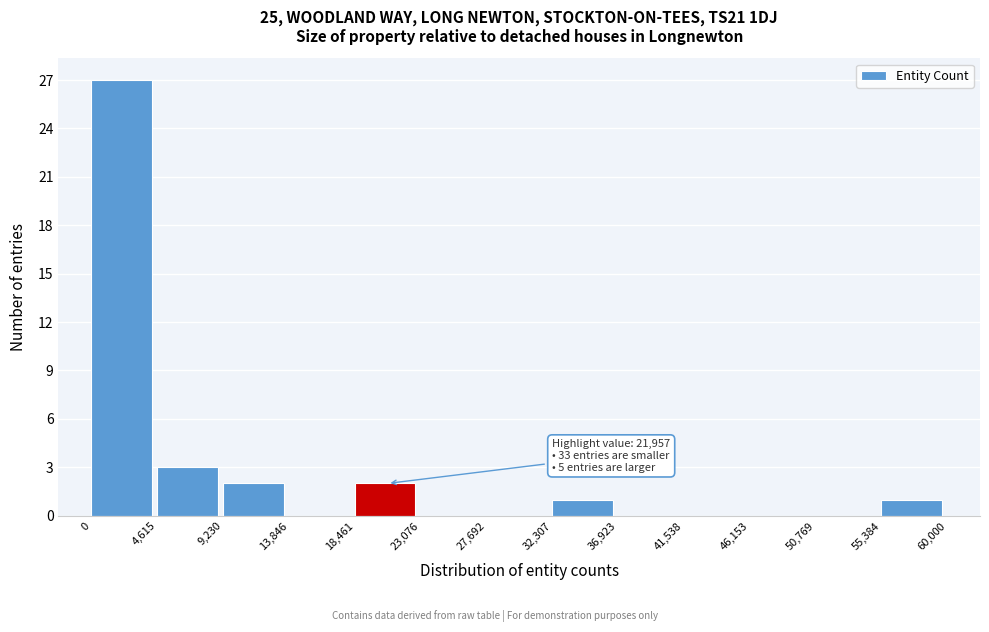

Over which range of the x-axis is the bar tallest?

0 to 4,615